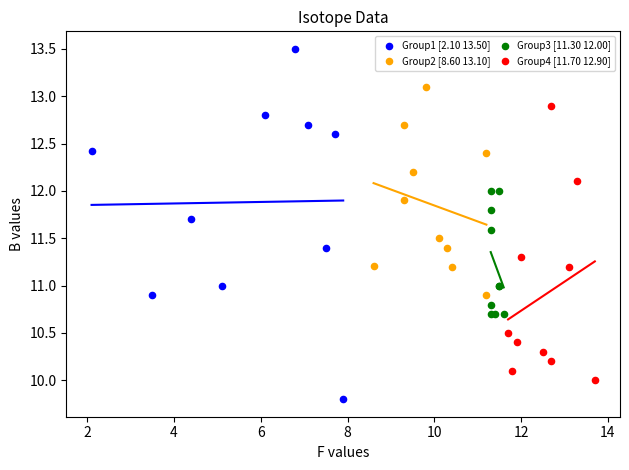

Which series has the widest spread of Y values?

Group1 [2.10 13.50]